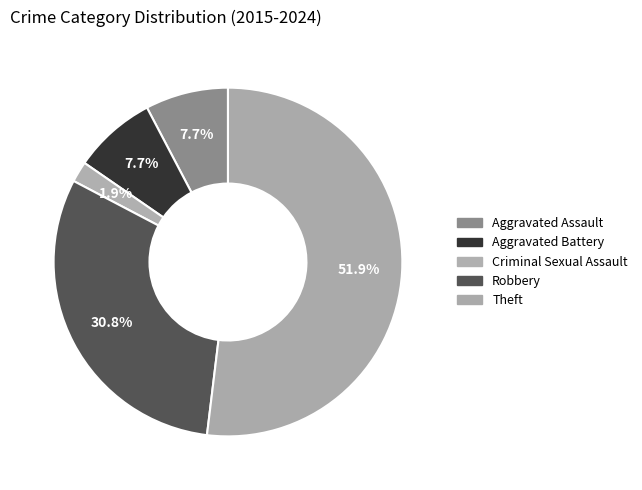

Count the number of slices in the pie.

5